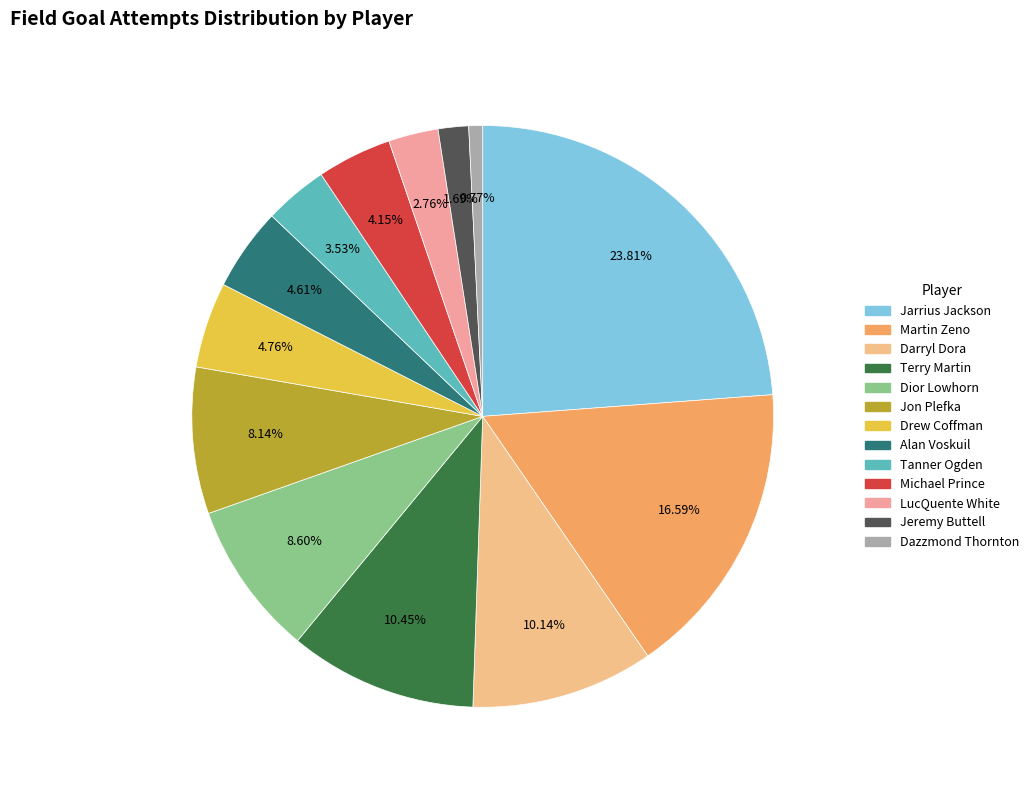

Is Alan Voskuil the majority of the pie?

No